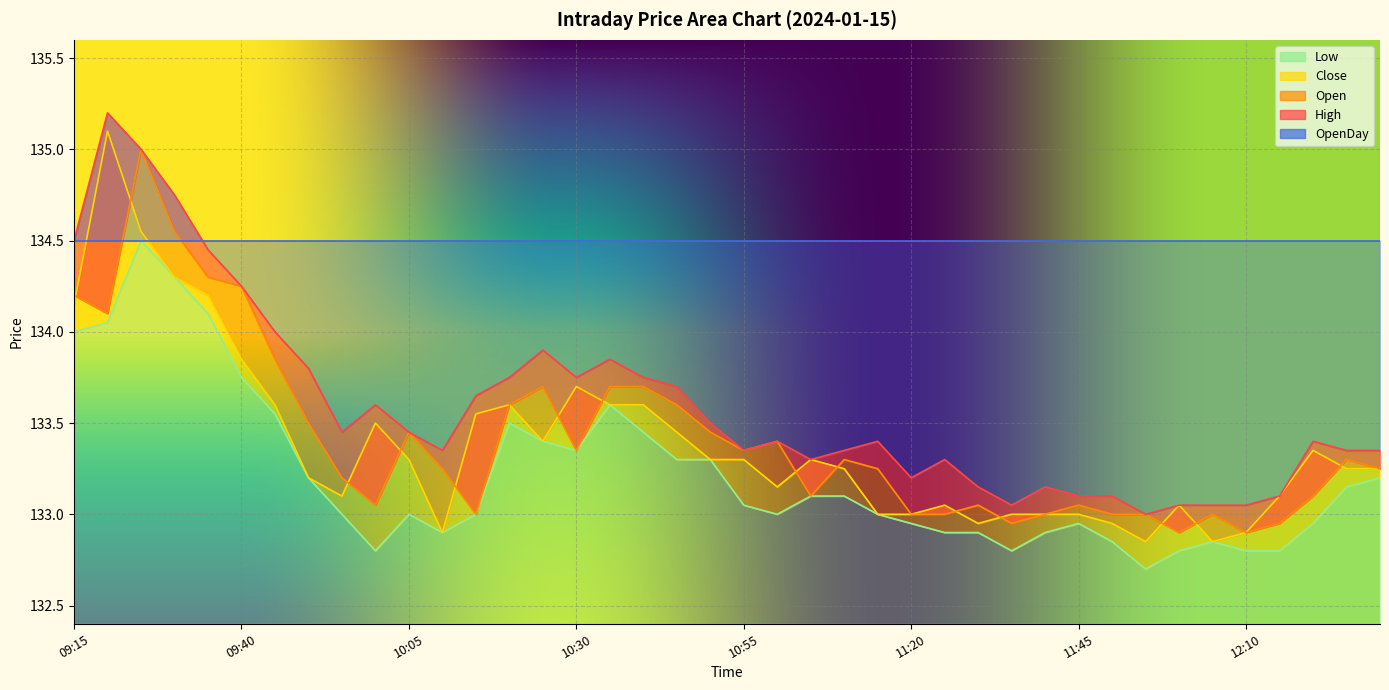

What is the spread (max minus min) of values at 09:45?

0.4